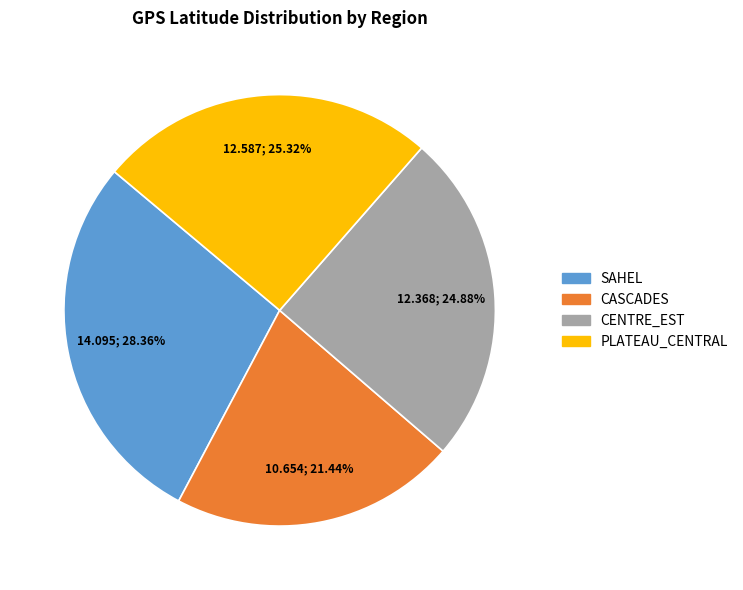

What percentage do SAHEL and CASCADES together represent?

49.8%